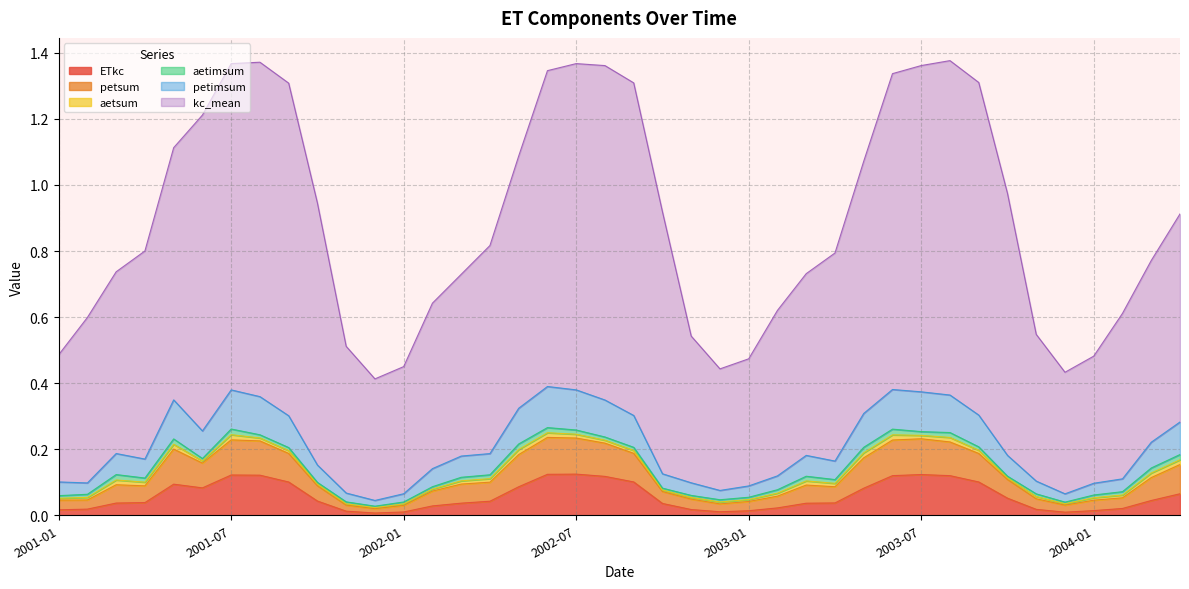

What are all the series names shown in the legend?

ETkc, petsum, aetsum, aetimsum, petimsum, kc_mean